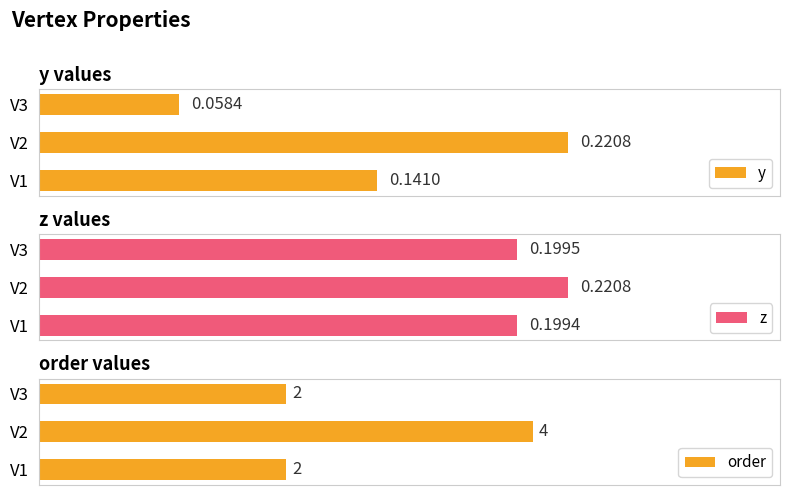

How many categories are shown in the chart?

3